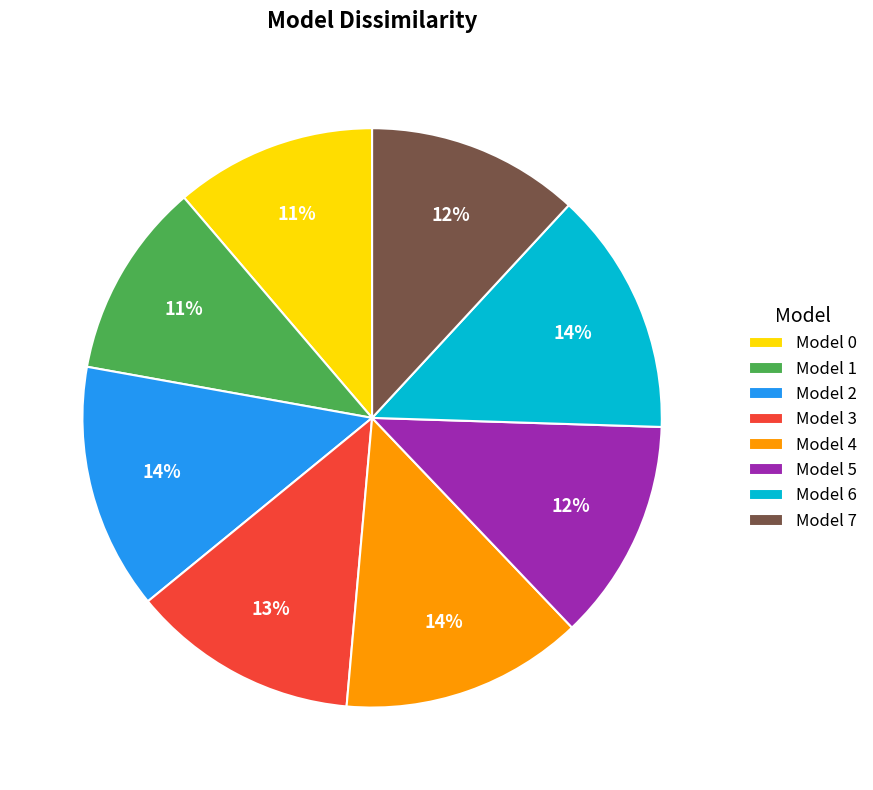

How many slices are in this pie chart?

8